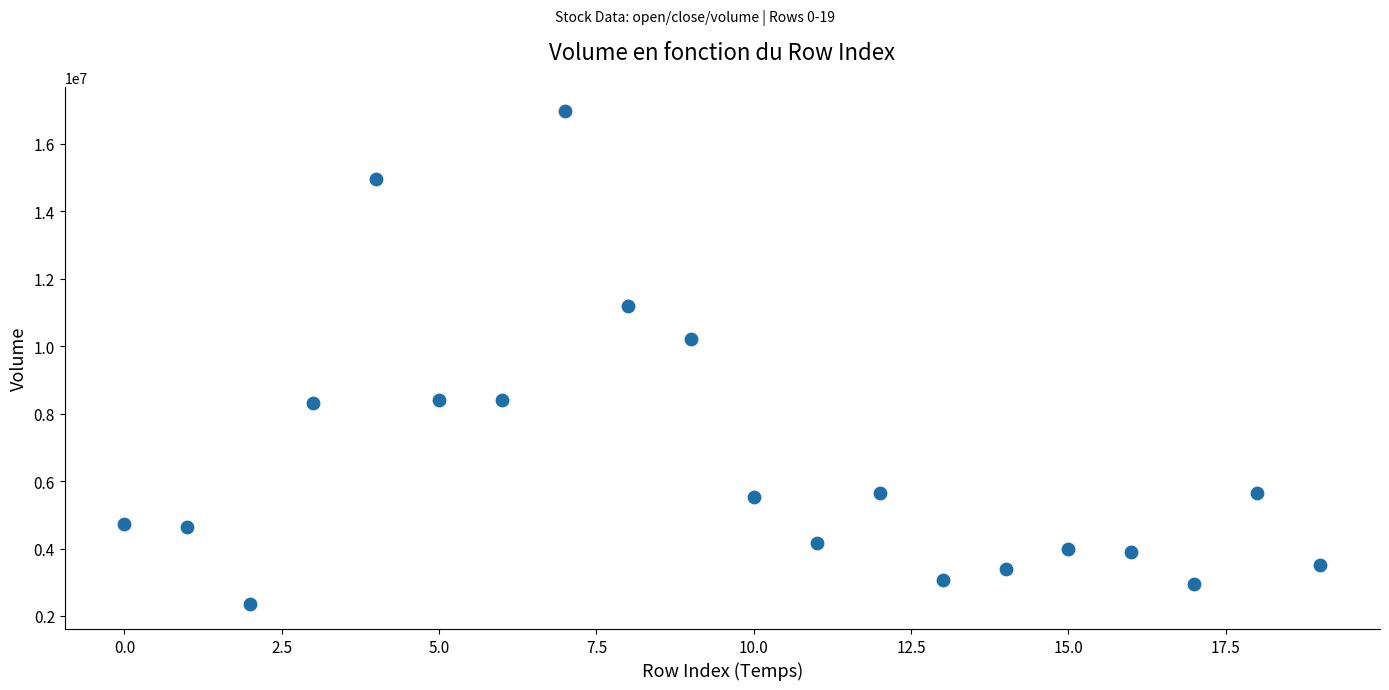

What is the range of Y values (max minus min)?

14621366